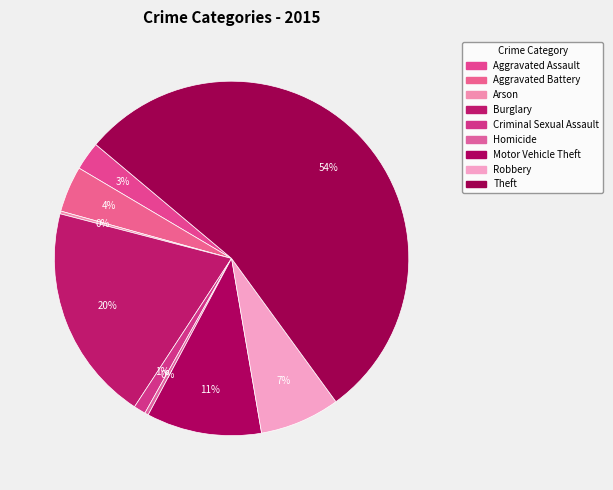

What percentage is the Robbery slice, to the nearest percent?

7%